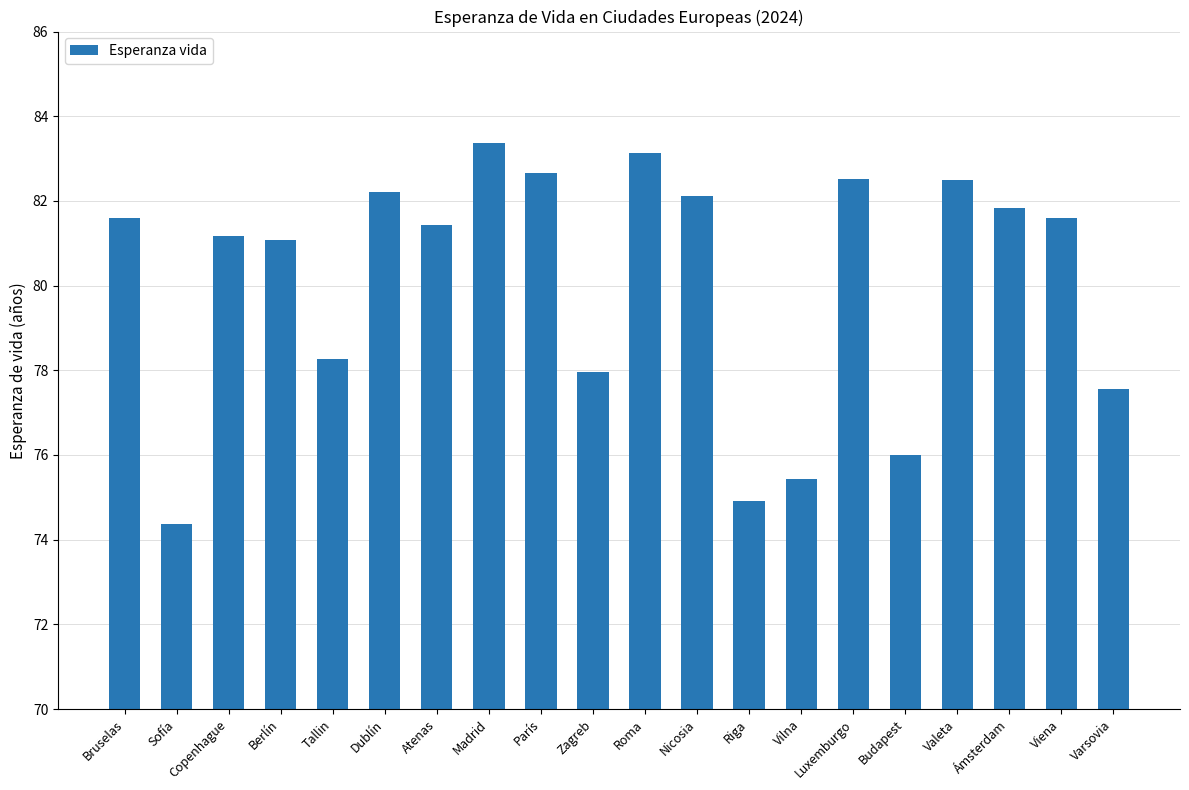

Which label corresponds to the smallest value in the chart?

Sofía